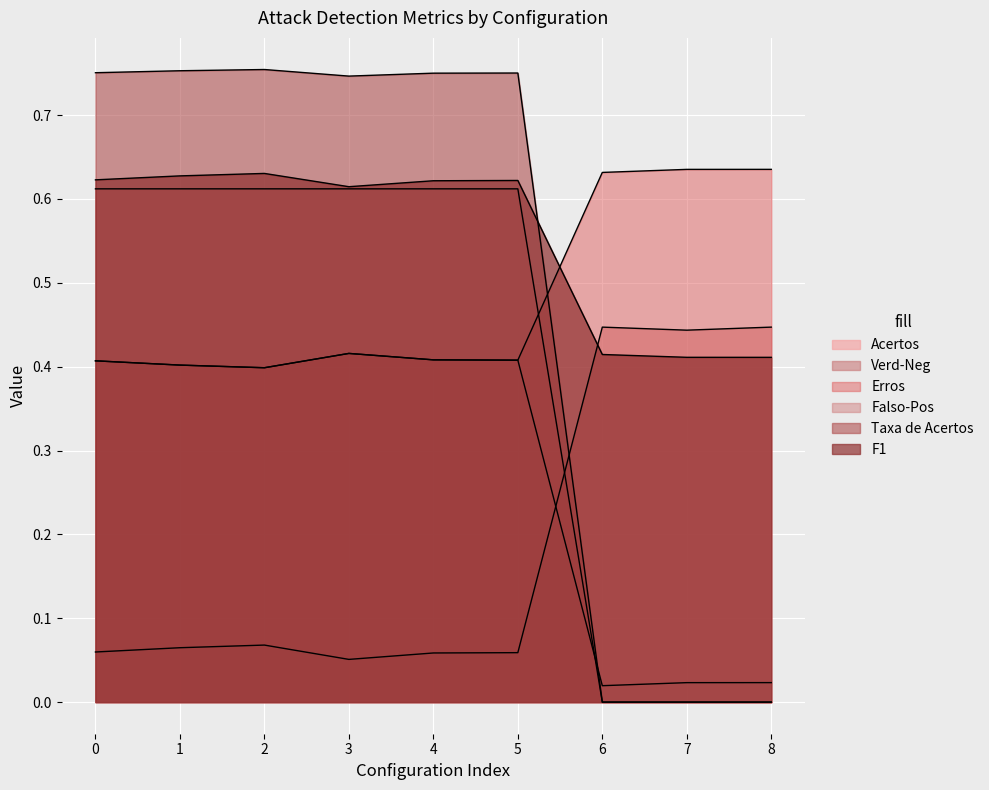

What is the highest value of the Falso-Pos series?

0.4